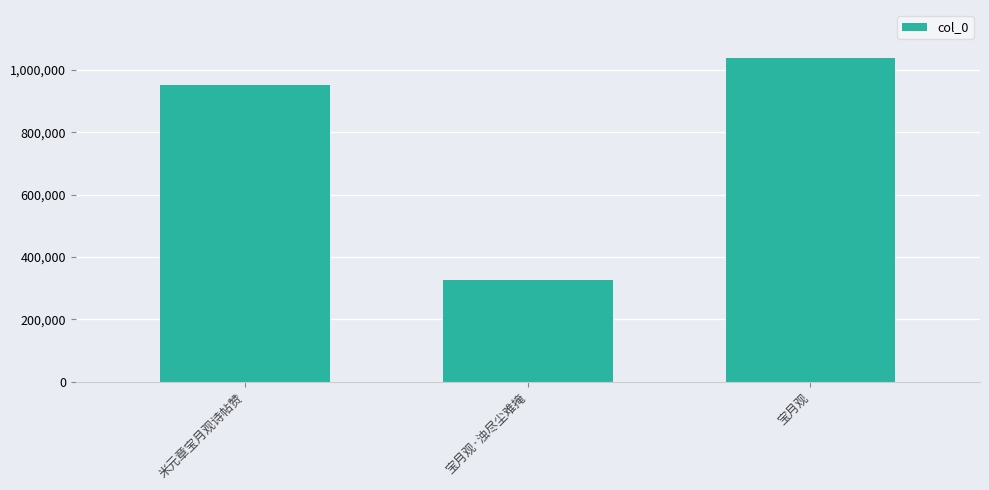

What is the difference between the values at 宝月观·浊尽尘难掩 and 宝月观?

709586